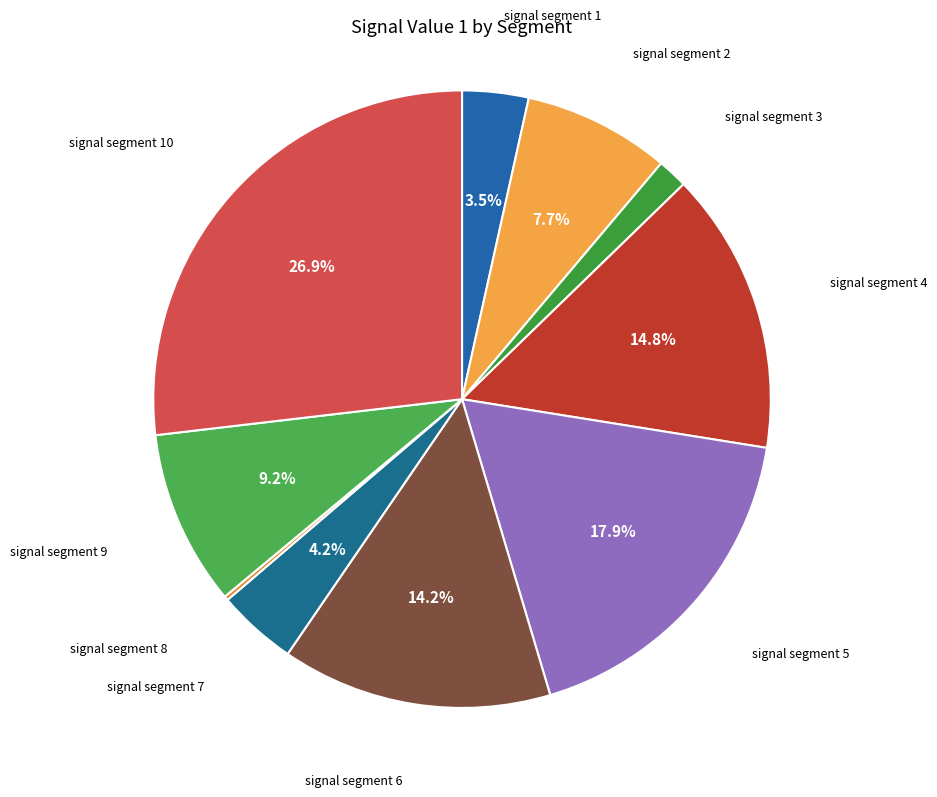

Is there any slice that represents more than half of the pie?

No